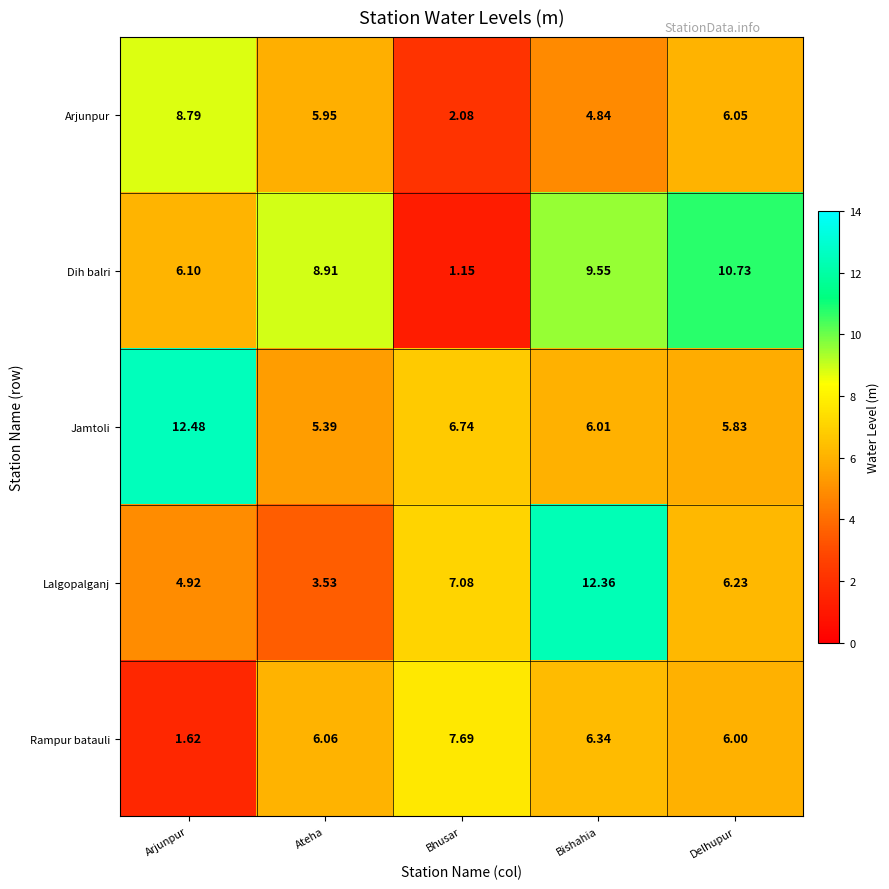

What is the greatest value displayed?

12.5